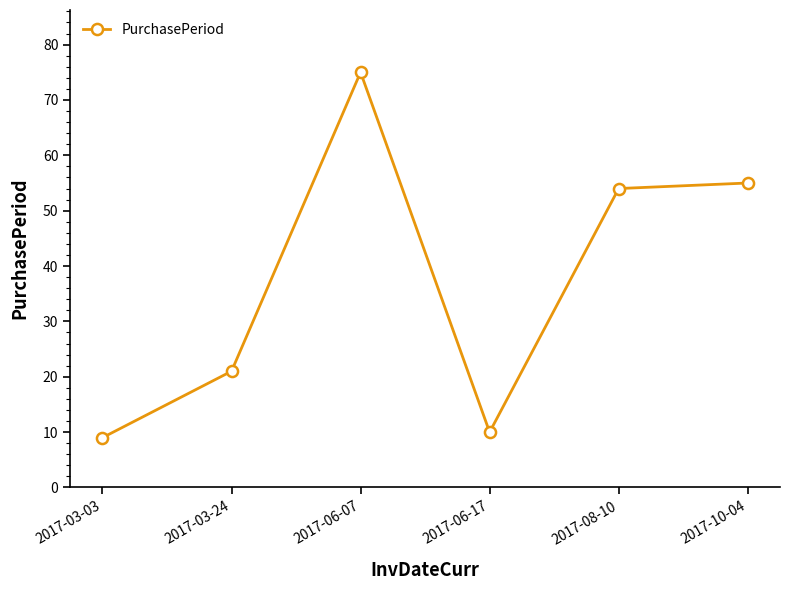

Is it true that the value at 2017-06-07 is 41?

False